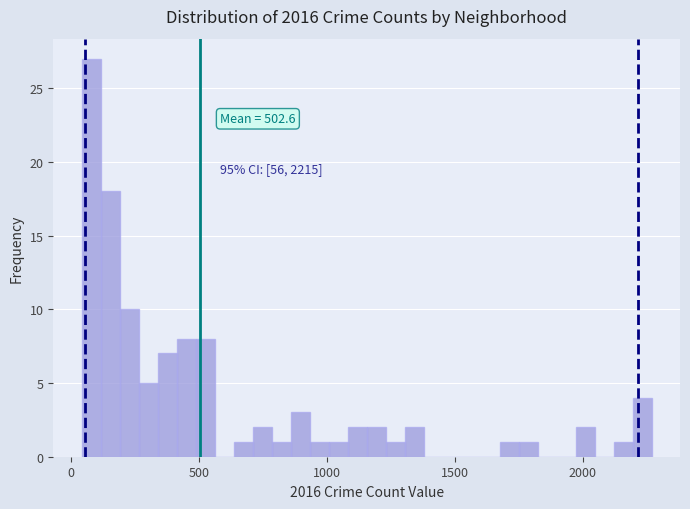

Read against the x-axis, roughly where is the centre of the tallest bar?

100